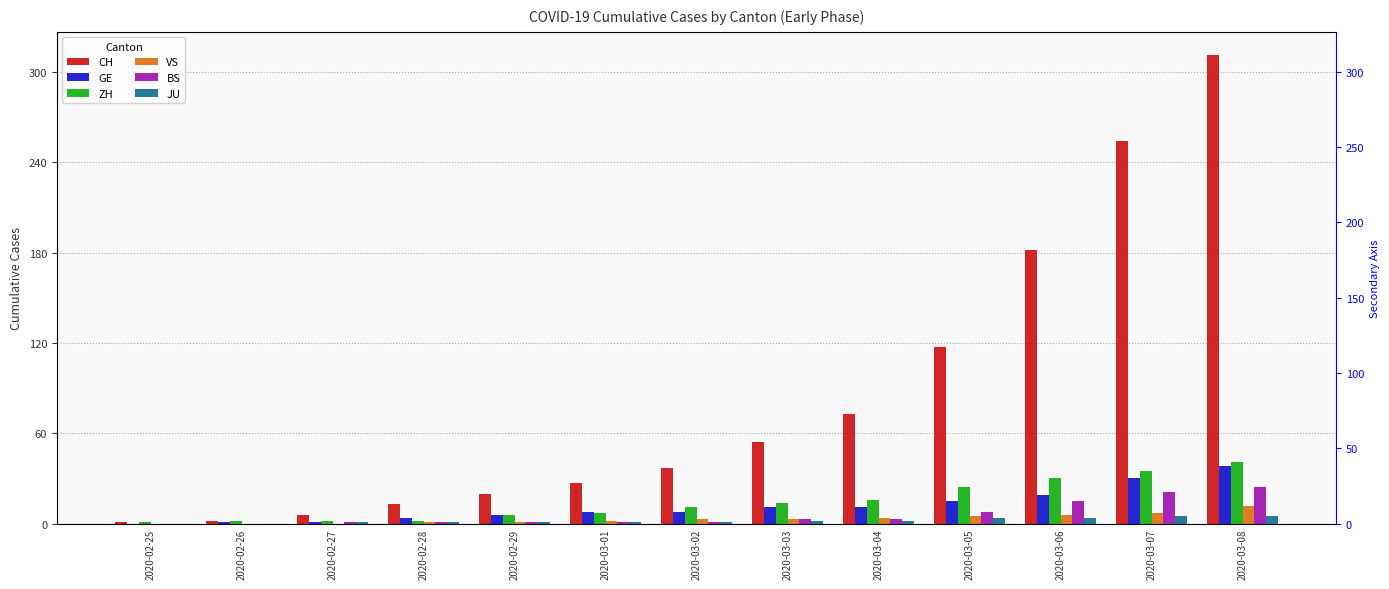

Count the number of data series in this chart.

6